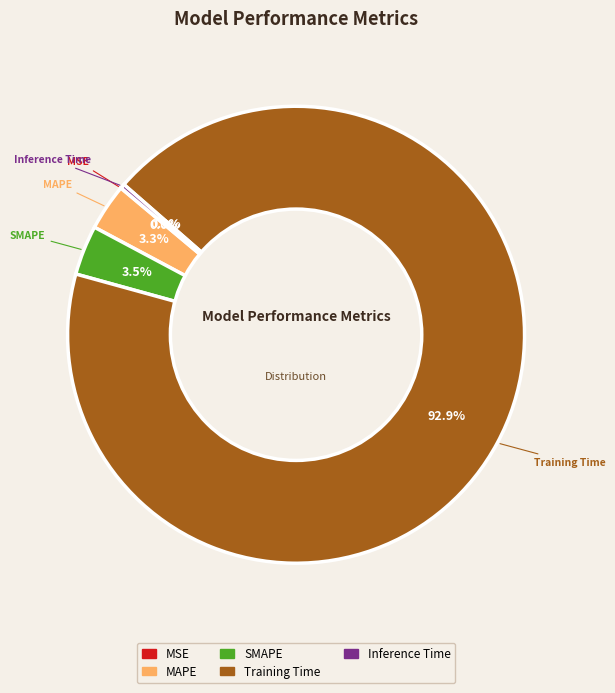

To the nearest percent, what is the average slice percentage?

20%